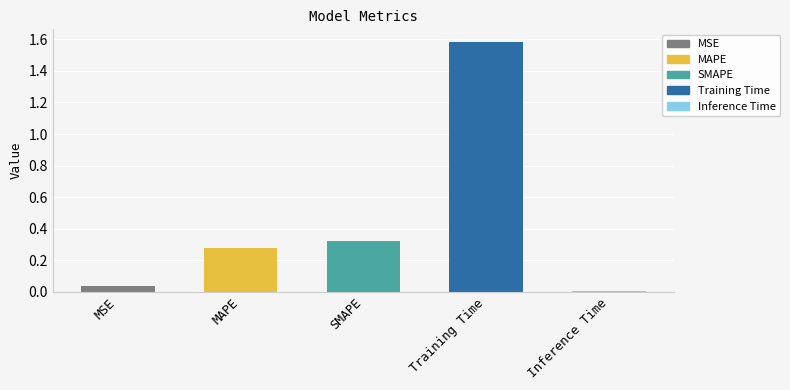

What is the difference between the maximum and second lowest values?

1.5